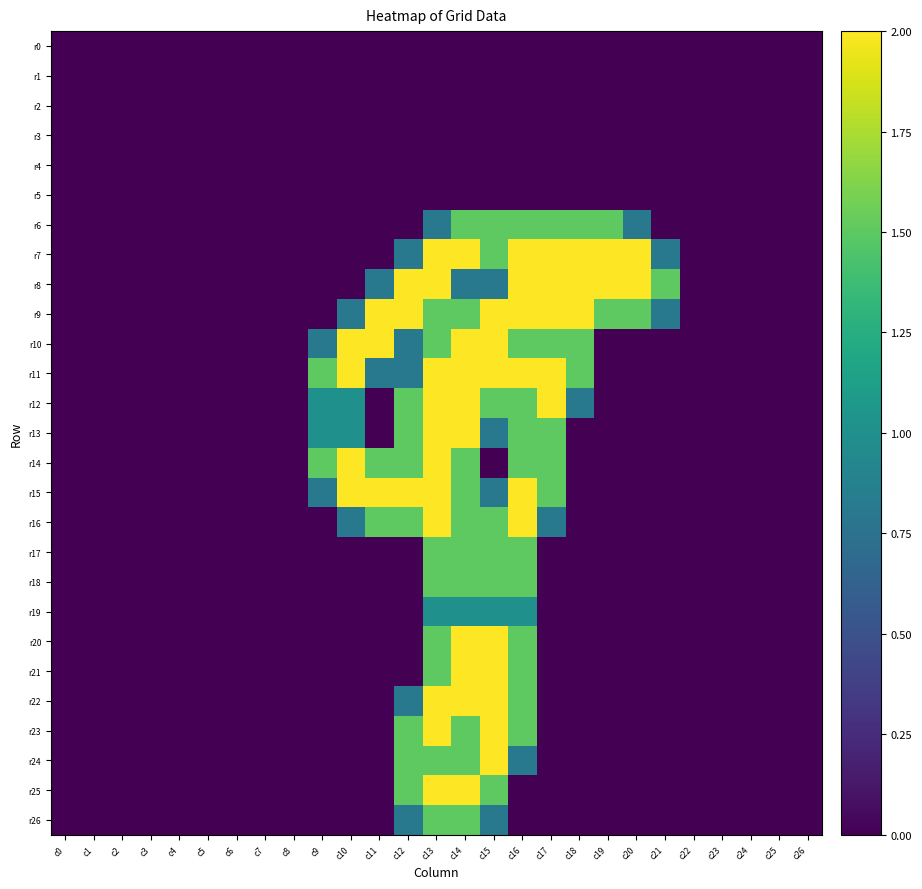

List the series in order of their peak value, highest first.

r7, r8, r9, r10, r11, r12, r13, r14, r15, r16, r20, r21, r22, r23, r24, r25, r6, r17, r18, r26, r19, r0, r1, r2, r3, r4, r5